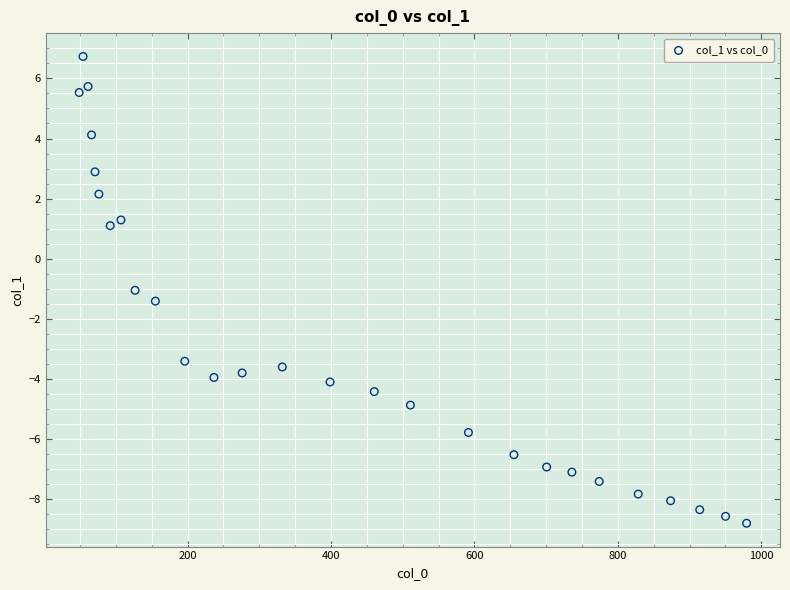

What is the range of X values (max minus min)?

930.9